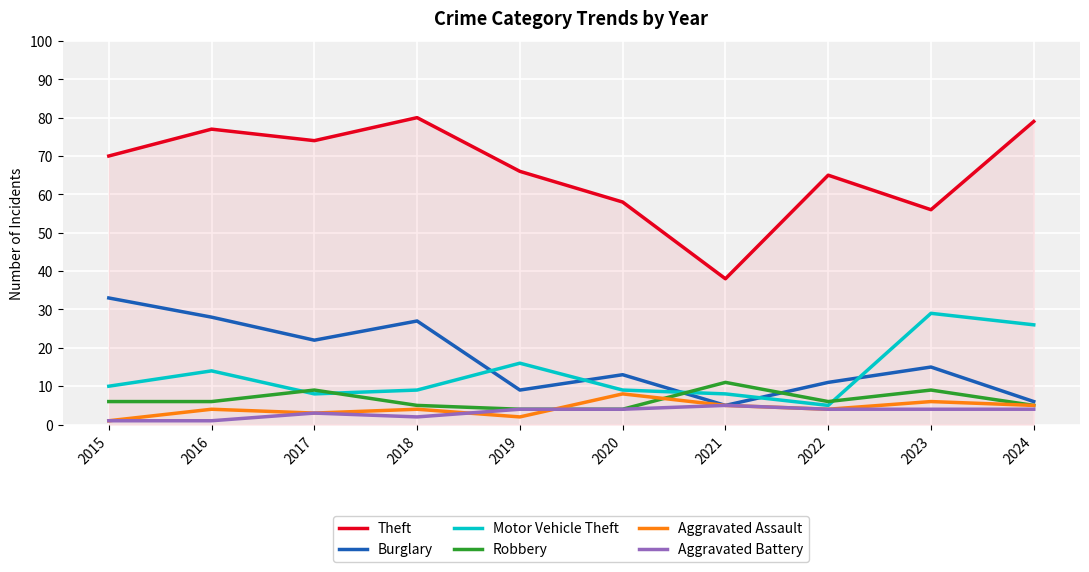

Is the value of Aggravated Battery at 2015 greater than the value of Burglary at 2019?

No